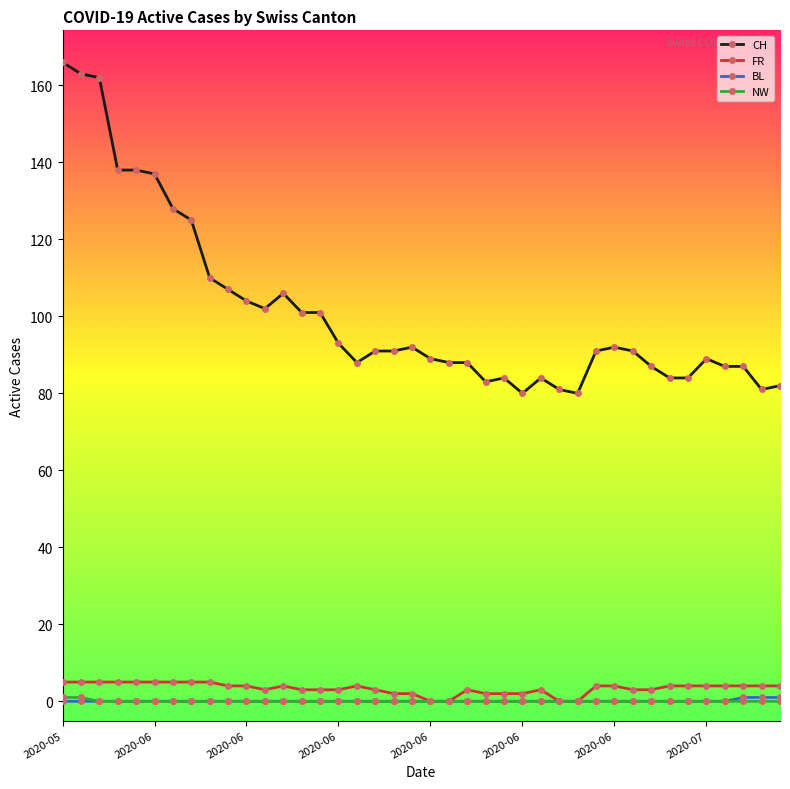

Which series has the widest spread of values?

CH